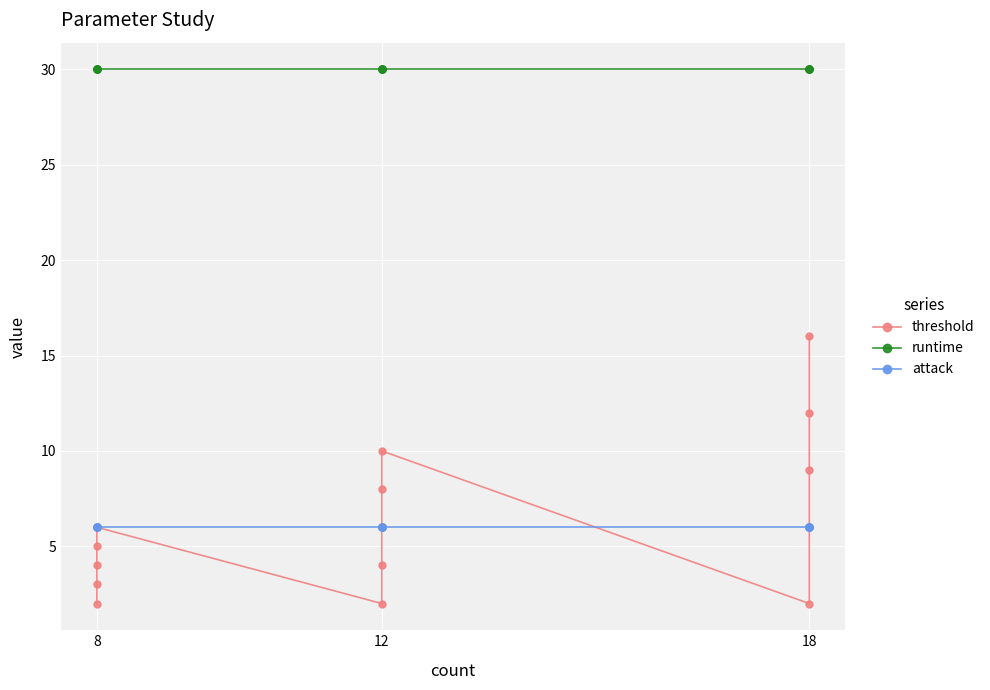

Is the value of threshold at 12 greater than the value of attack at 18?

No